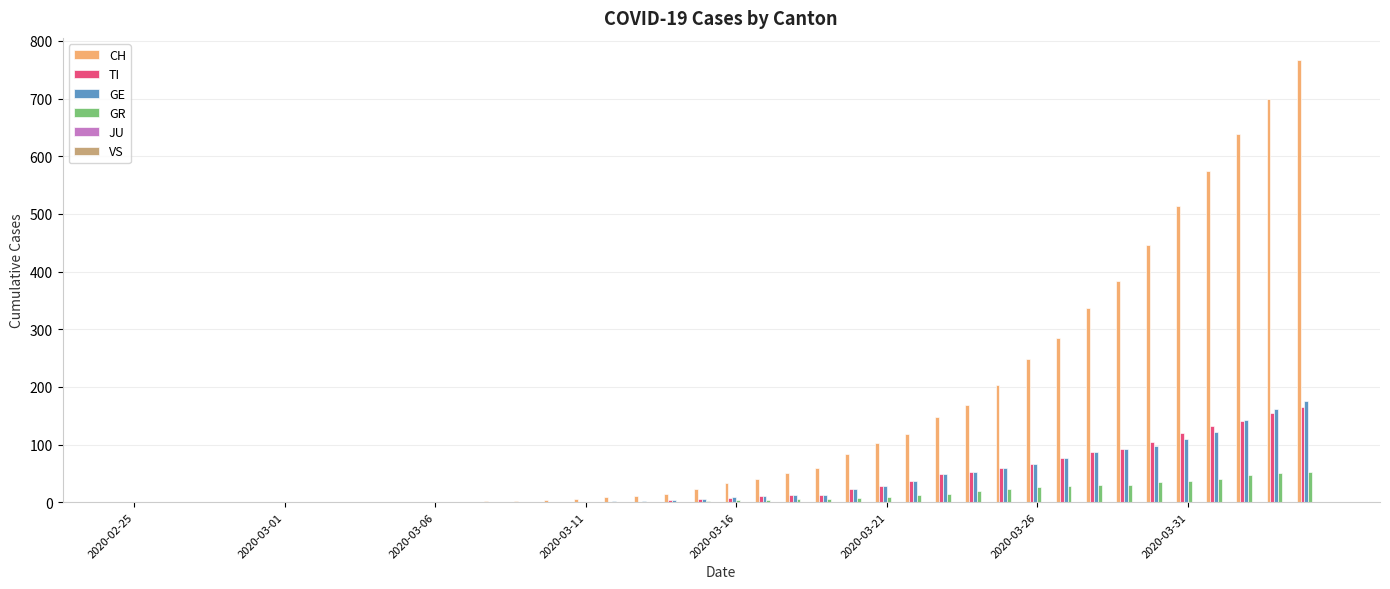

What is the average value of the GE series?

36